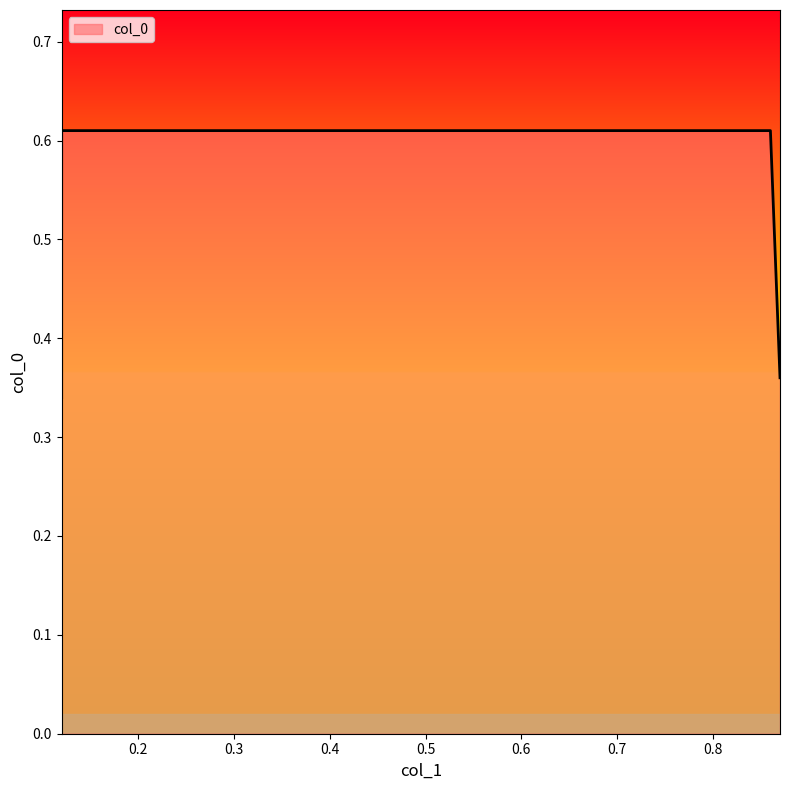

Which category has the highest value across all series?

0.12